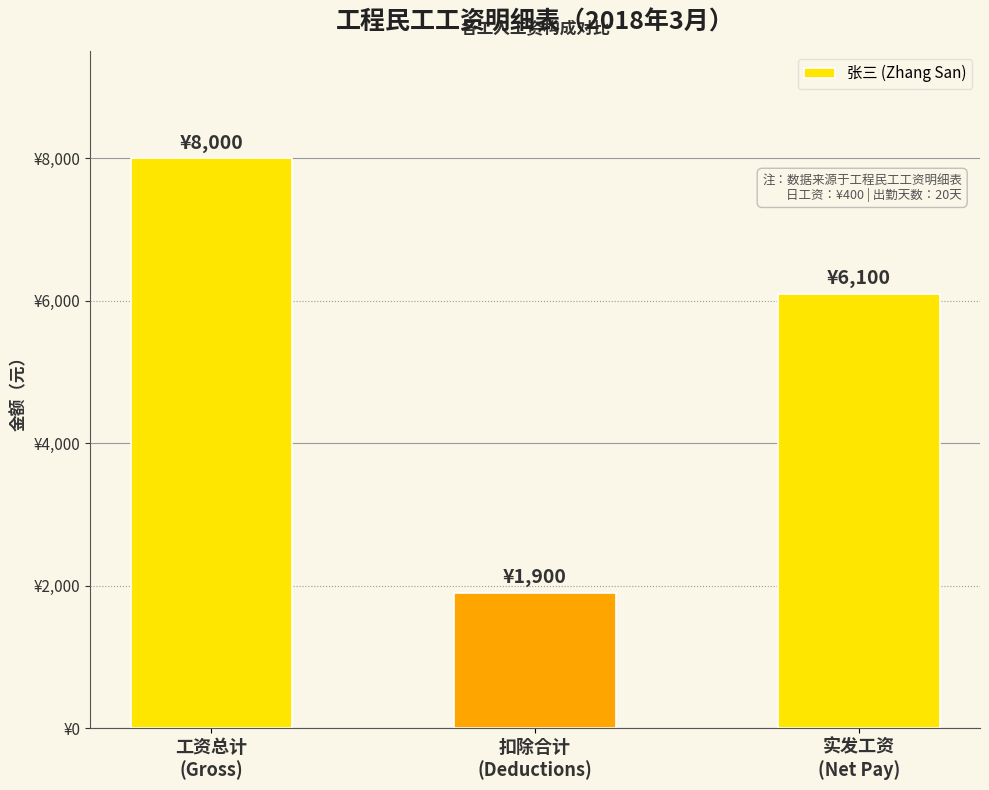

What is the smallest value displayed?

1900